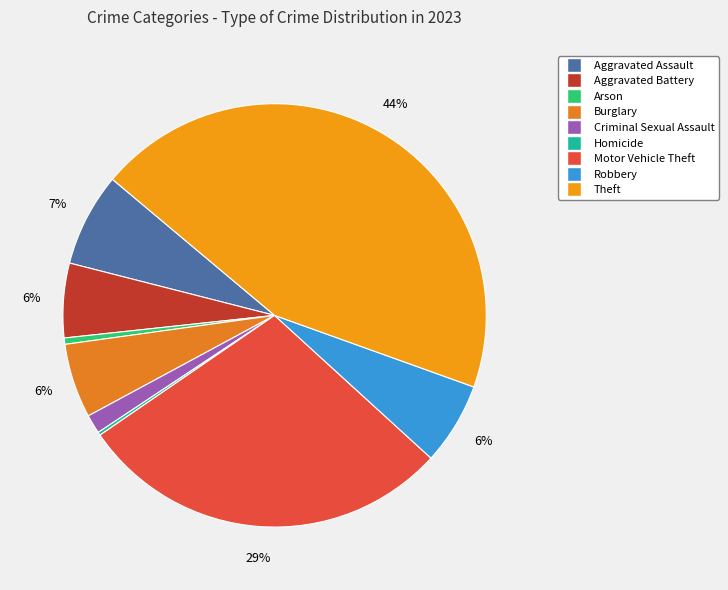

Which slice is the largest?

Theft